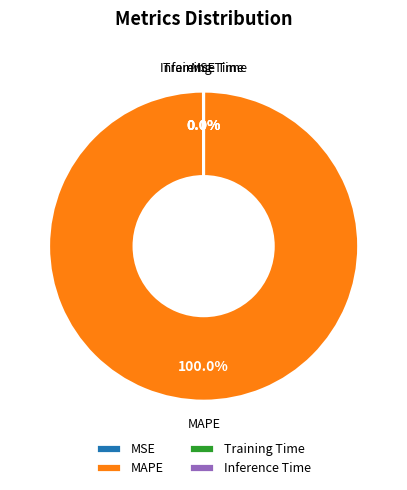

What is the majority slice?

MAPE